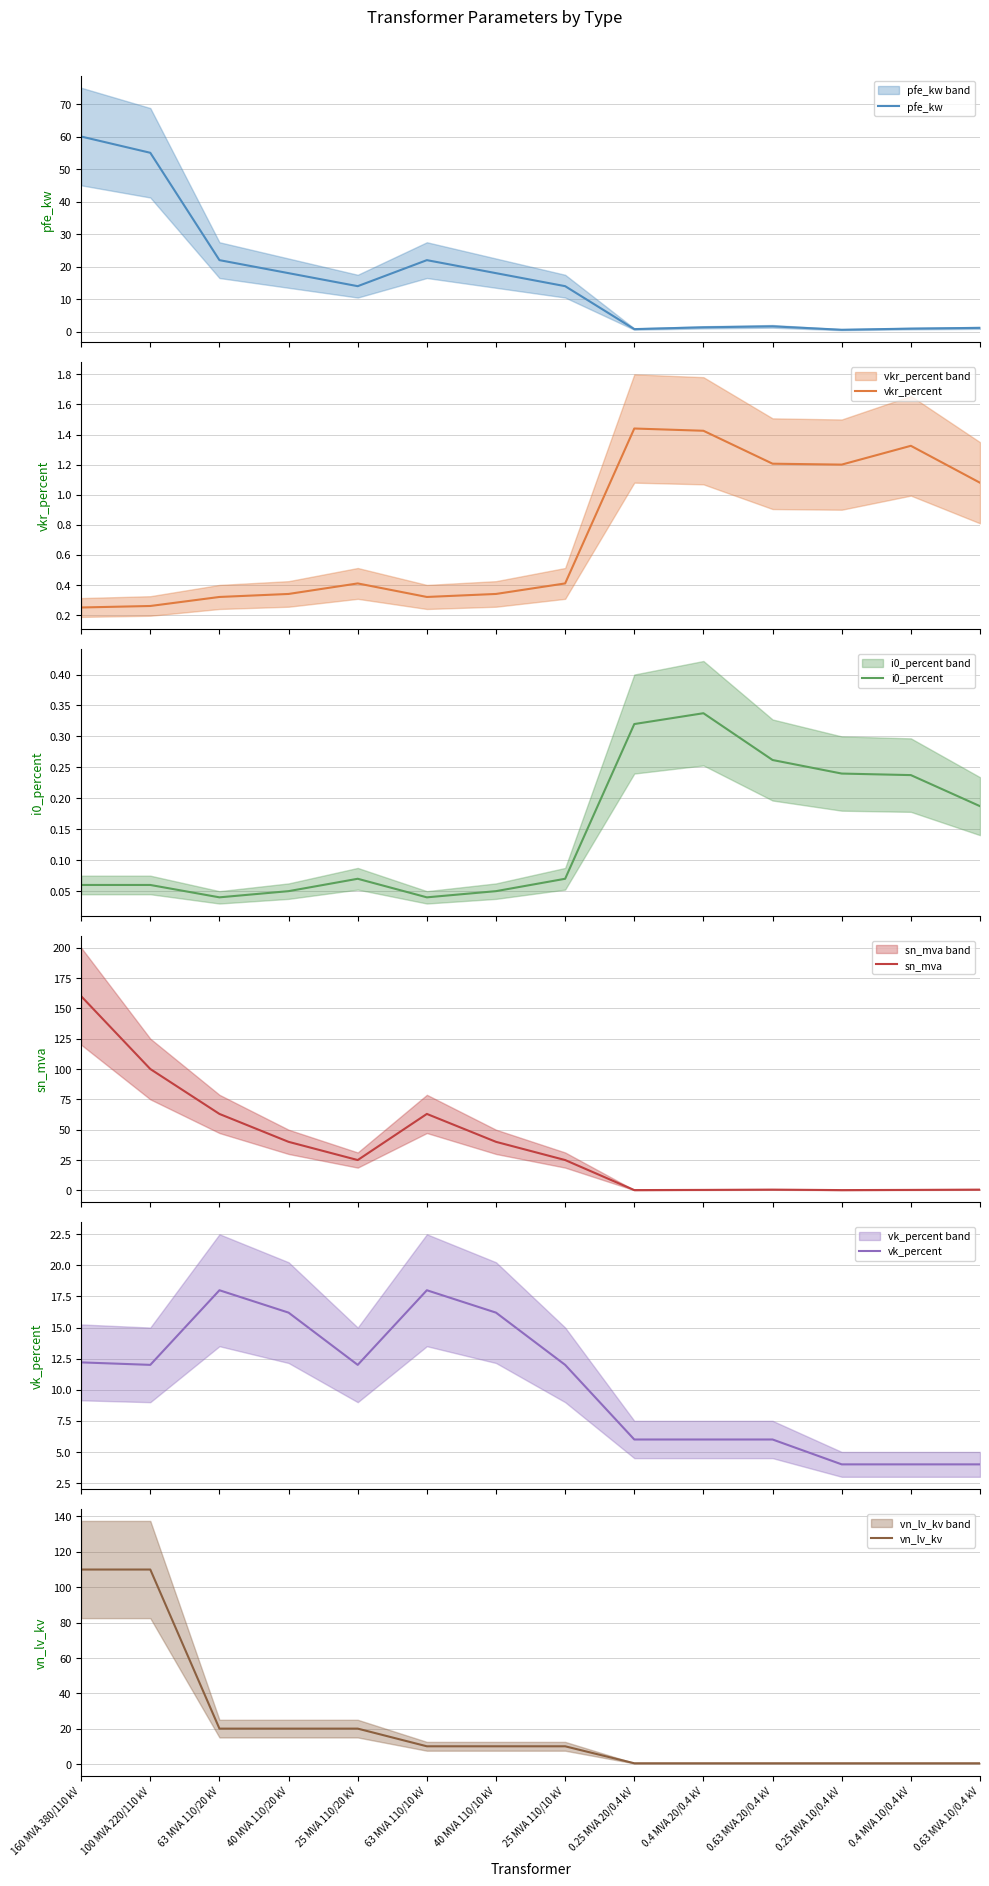

Reading right to left, extract all data points from this chart.

pfe_kw: 0.63 MVA 10/0.4 kV=1.2	0.4 MVA 10/0.4 kV=0.9	0.25 MVA 10/0.4 kV=0.6	0.63 MVA 20/0.4 kV=1.6	0.4 MVA 20/0.4 kV=1.4	0.25 MVA 20/0.4 kV=0.8	25 MVA 110/10 kV=14.0	40 MVA 110/10 kV=18.0	63 MVA 110/10 kV=22.0	25 MVA 110/20 kV=14.0	40 MVA 110/20 kV=18.0	63 MVA 110/20 kV=22.0	100 MVA 220/110 kV=55.0	160 MVA 380/110 kV=60.0
vkr_percent: 0.63 MVA 10/0.4 kV=1.1	0.4 MVA 10/0.4 kV=1.3	0.25 MVA 10/0.4 kV=1.2	0.63 MVA 20/0.4 kV=1.2	0.4 MVA 20/0.4 kV=1.4	0.25 MVA 20/0.4 kV=1.4	25 MVA 110/10 kV=0.4	40 MVA 110/10 kV=0.3	63 MVA 110/10 kV=0.3	25 MVA 110/20 kV=0.4	40 MVA 110/20 kV=0.3	63 MVA 110/20 kV=0.3	100 MVA 220/110 kV=0.3	160 MVA 380/110 kV=0.2
i0_percent: 0.63 MVA 10/0.4 kV=0.2	0.4 MVA 10/0.4 kV=0.2	0.25 MVA 10/0.4 kV=0.2	0.63 MVA 20/0.4 kV=0.3	0.4 MVA 20/0.4 kV=0.3	0.25 MVA 20/0.4 kV=0.3	25 MVA 110/10 kV=0.1	40 MVA 110/10 kV=0.1	63 MVA 110/10 kV=0.0	25 MVA 110/20 kV=0.1	40 MVA 110/20 kV=0.1	63 MVA 110/20 kV=0.0	100 MVA 220/110 kV=0.1	160 MVA 380/110 kV=0.1
sn_mva: 0.63 MVA 10/0.4 kV=0.6	0.4 MVA 10/0.4 kV=0.4	0.25 MVA 10/0.4 kV=0.2	0.63 MVA 20/0.4 kV=0.6	0.4 MVA 20/0.4 kV=0.4	0.25 MVA 20/0.4 kV=0.2	25 MVA 110/10 kV=25.0	40 MVA 110/10 kV=40.0	63 MVA 110/10 kV=63.0	25 MVA 110/20 kV=25.0	40 MVA 110/20 kV=40.0	63 MVA 110/20 kV=63.0	100 MVA 220/110 kV=100.0	160 MVA 380/110 kV=160.0
vk_percent: 0.63 MVA 10/0.4 kV=4.0	0.4 MVA 10/0.4 kV=4.0	0.25 MVA 10/0.4 kV=4.0	0.63 MVA 20/0.4 kV=6.0	0.4 MVA 20/0.4 kV=6.0	0.25 MVA 20/0.4 kV=6.0	25 MVA 110/10 kV=12.0	40 MVA 110/10 kV=16.2	63 MVA 110/10 kV=18.0	25 MVA 110/20 kV=12.0	40 MVA 110/20 kV=16.2	63 MVA 110/20 kV=18.0	100 MVA 220/110 kV=12.0	160 MVA 380/110 kV=12.2
vn_lv_kv: 0.63 MVA 10/0.4 kV=0.4	0.4 MVA 10/0.4 kV=0.4	0.25 MVA 10/0.4 kV=0.4	0.63 MVA 20/0.4 kV=0.4	0.4 MVA 20/0.4 kV=0.4	0.25 MVA 20/0.4 kV=0.4	25 MVA 110/10 kV=10.0	40 MVA 110/10 kV=10.0	63 MVA 110/10 kV=10.0	25 MVA 110/20 kV=20.0	40 MVA 110/20 kV=20.0	63 MVA 110/20 kV=20.0	100 MVA 220/110 kV=110.0	160 MVA 380/110 kV=110.0